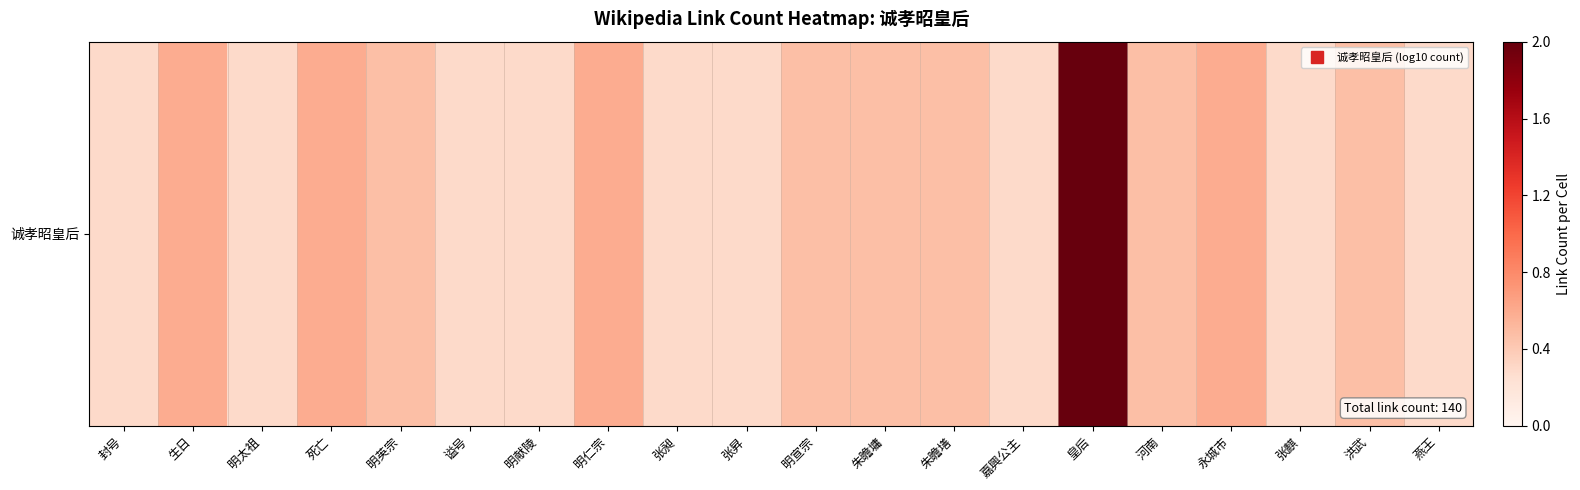

What is the difference between the maximum and minimum values?

1.7